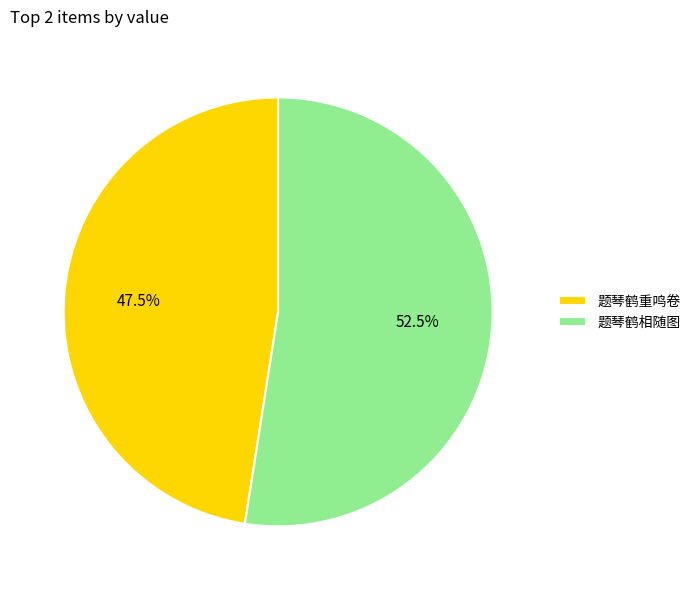

To the nearest percent, what is the difference between the 题琴鹤重鸣卷 and 题琴鹤相随图 slice percentages?

5%